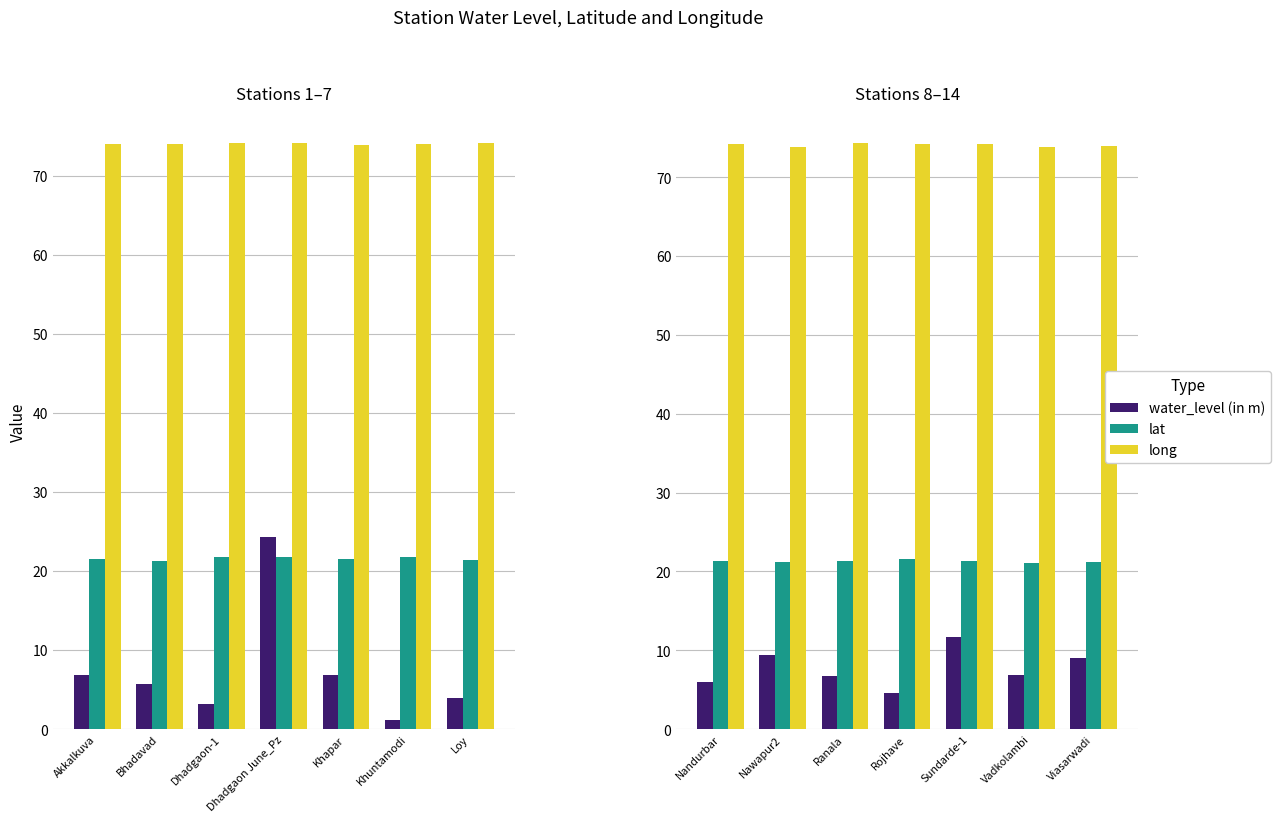

What is the maximum value shown in the chart?

74.4